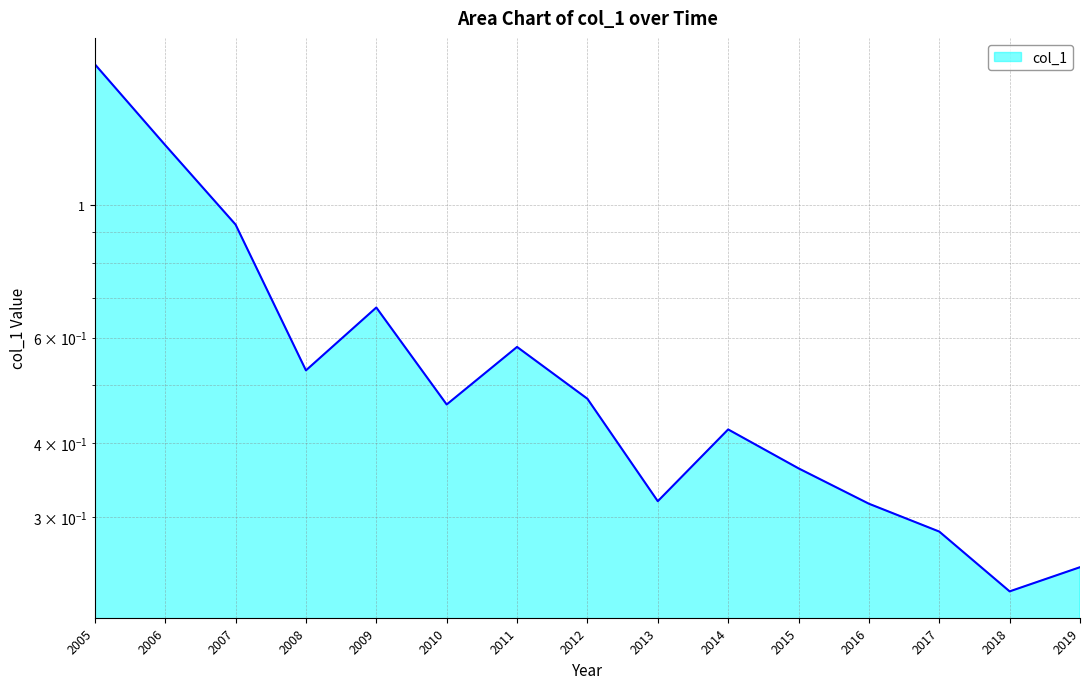

True or false: the data shows 0.4 at 2018.

False